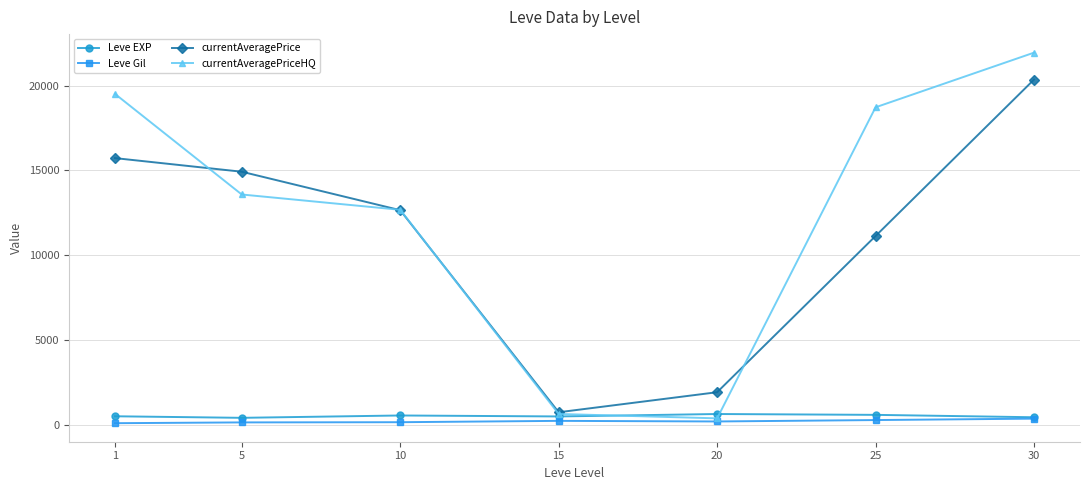

What is the value of the currentAveragePrice point at the 6th from the left?

11140.8